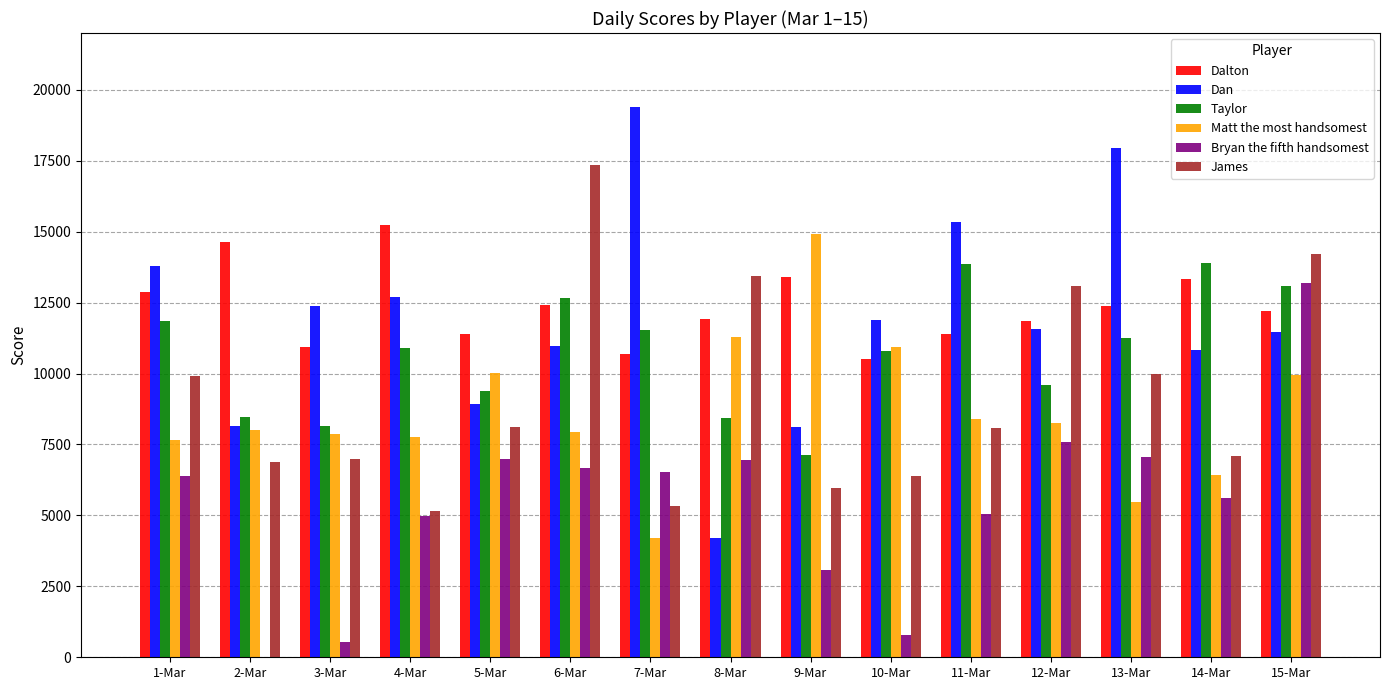

Count the number of categories in the chart.

15